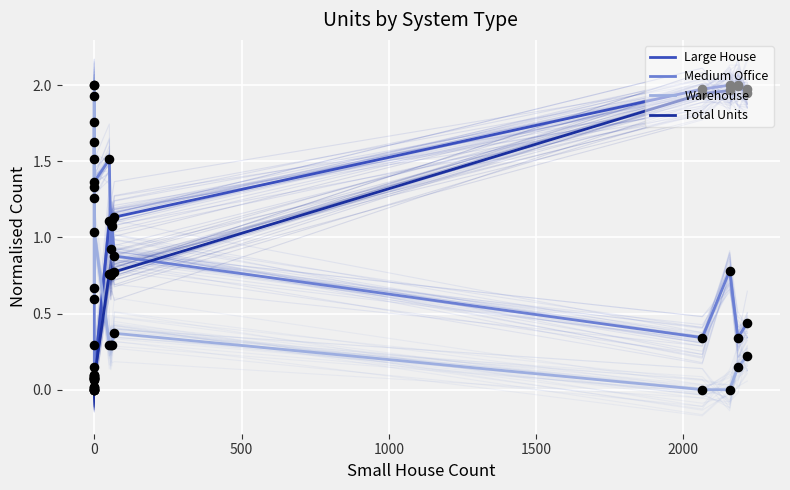

At how many categories does at least one series exceed 0?

16